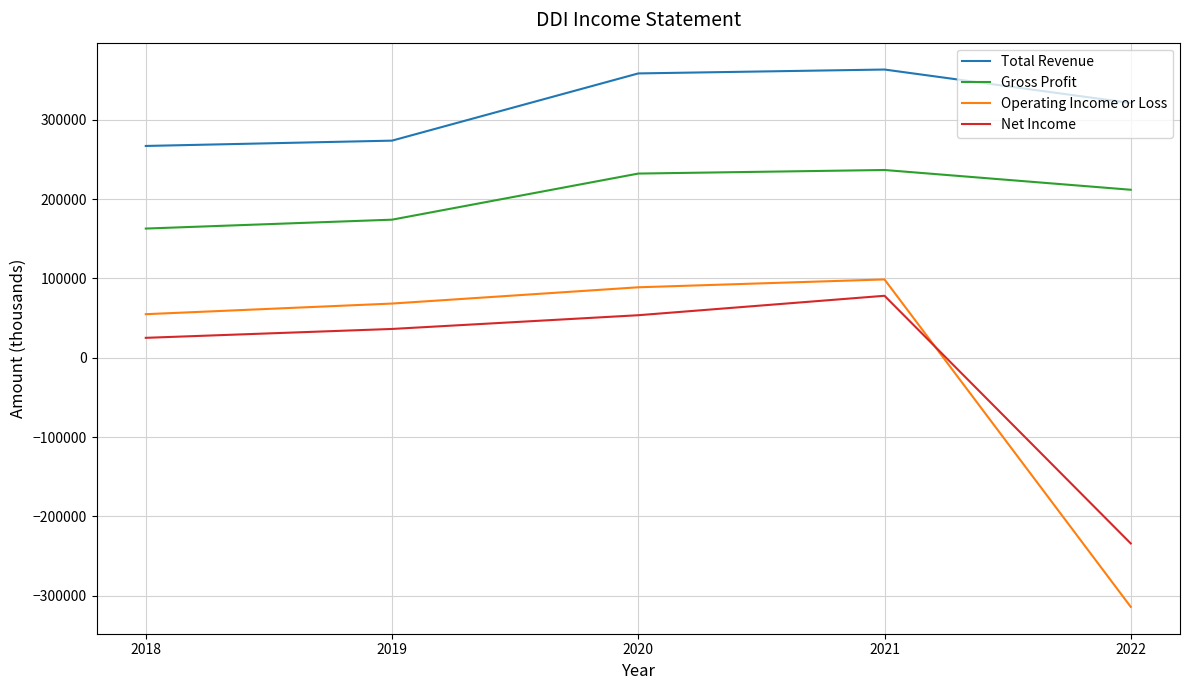

At which category does Net Income reach its first local peak?

2021